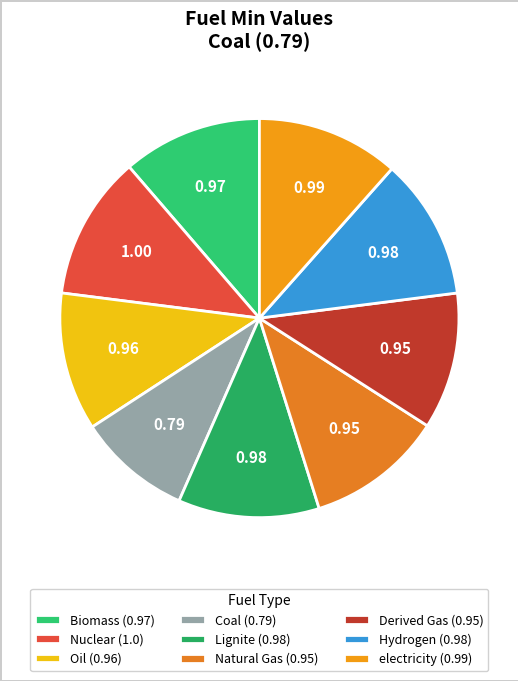

How many segments does this pie chart have?

9